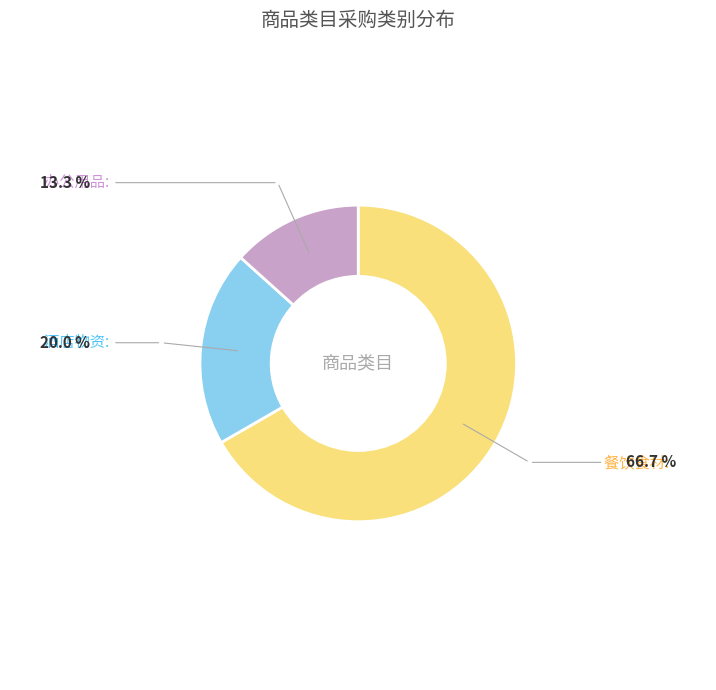

Is there a majority slice in this chart?

Yes